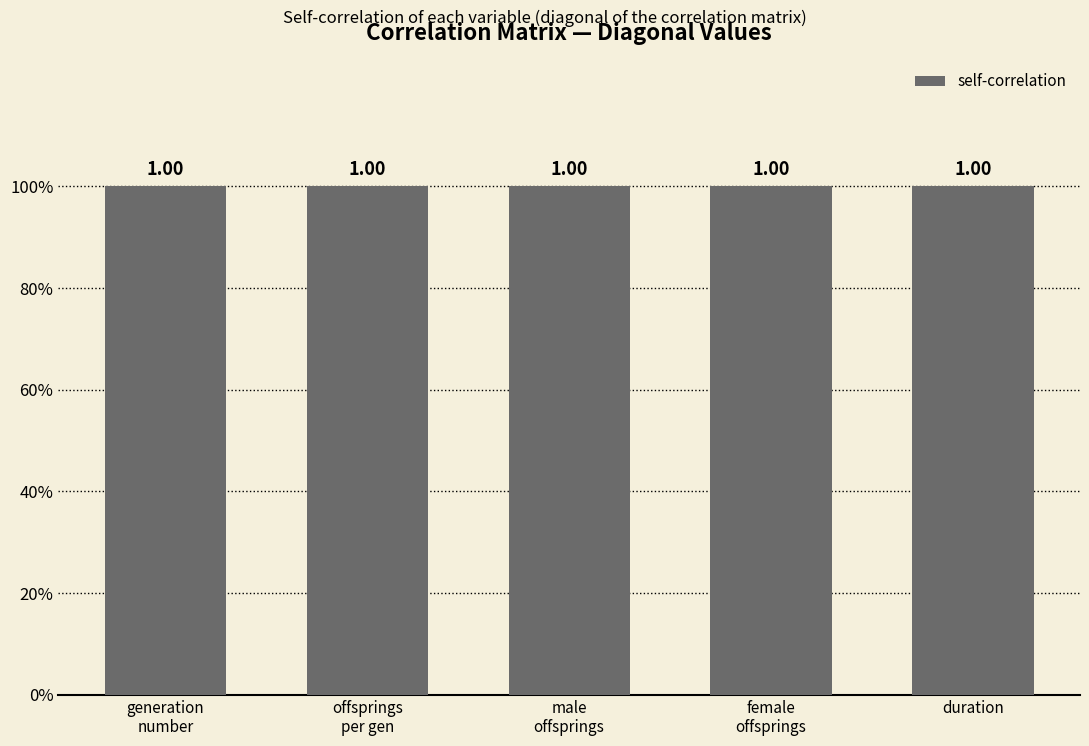

True or false: female_offsprings_per_generation has a value of -0.2 at duration.

False